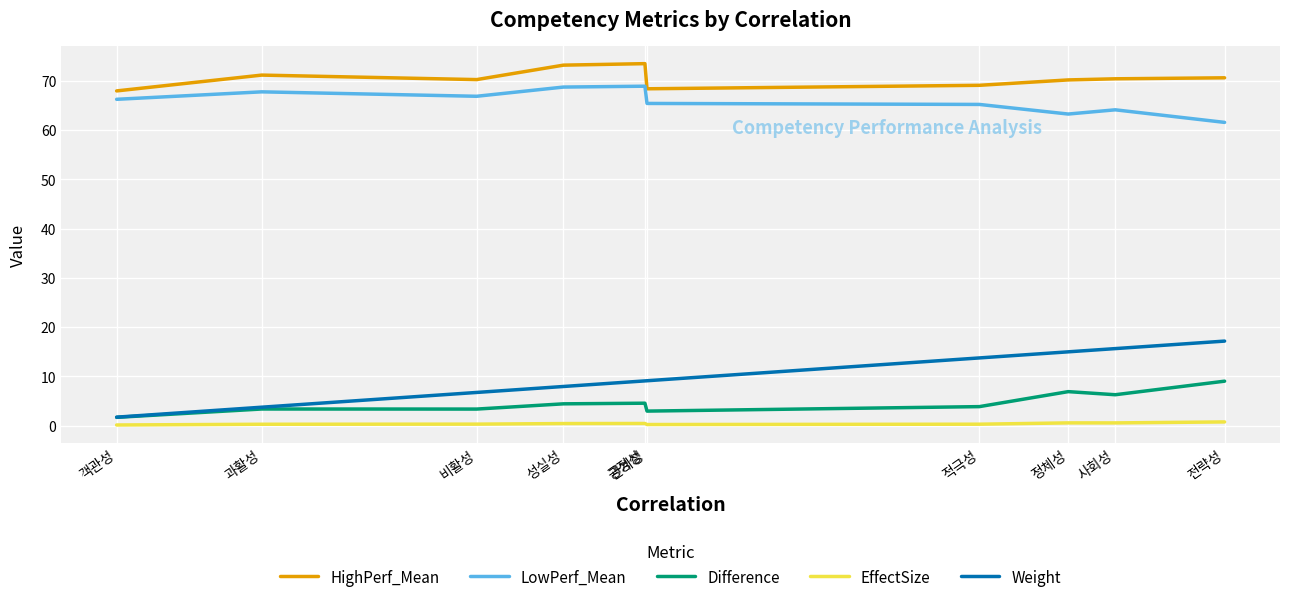

In EffectSize, how many points are lower than both neighbors (excluding endpoints)?

2